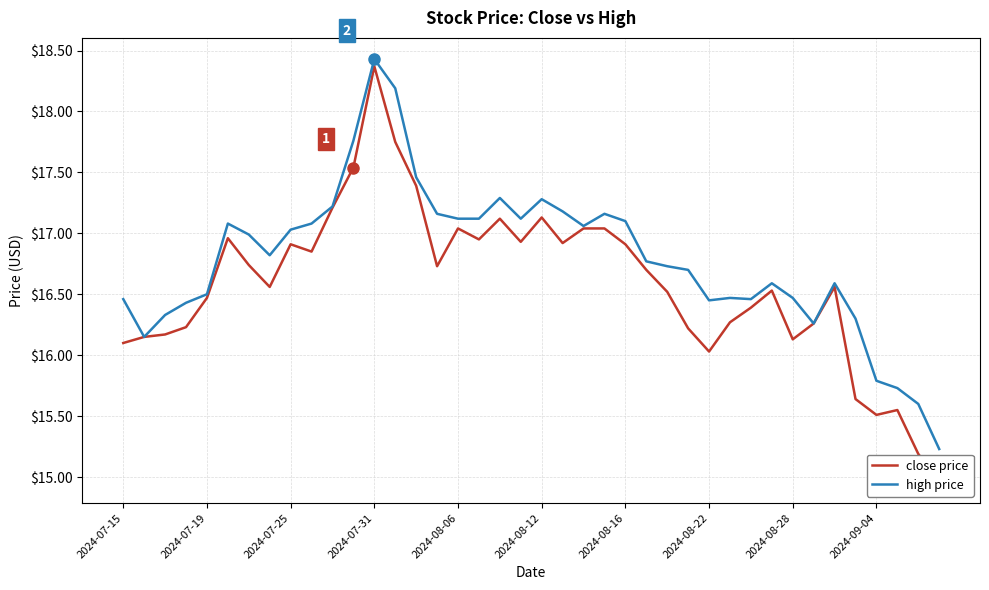

True or false: close price and high price intersect in this chart.

False